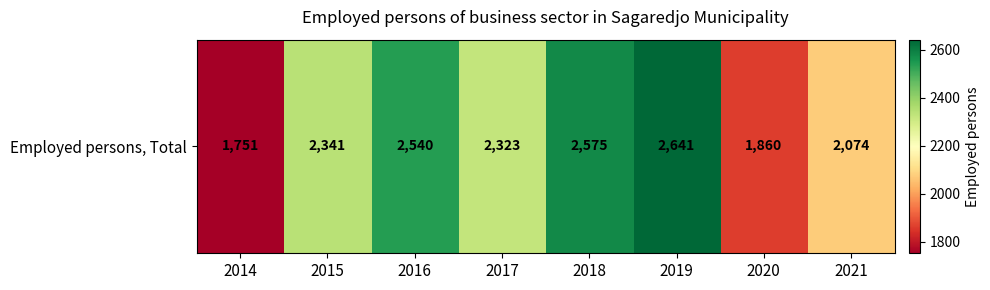

What is the sum of the values at 2017 and 2019?

4964.0